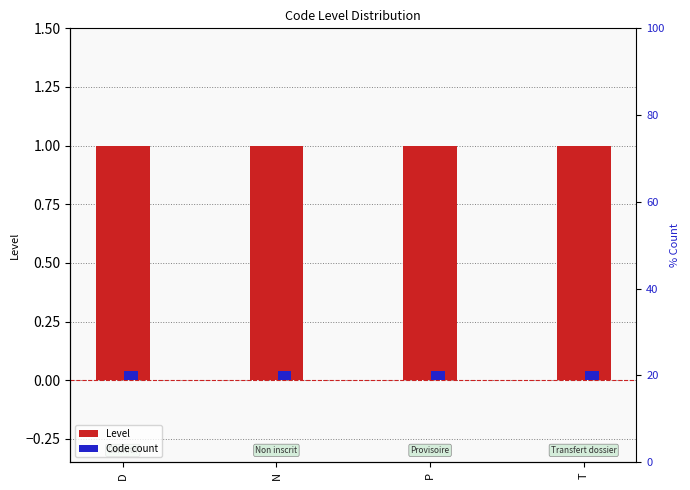

At which category does the chart reach its minimum across all series?

D